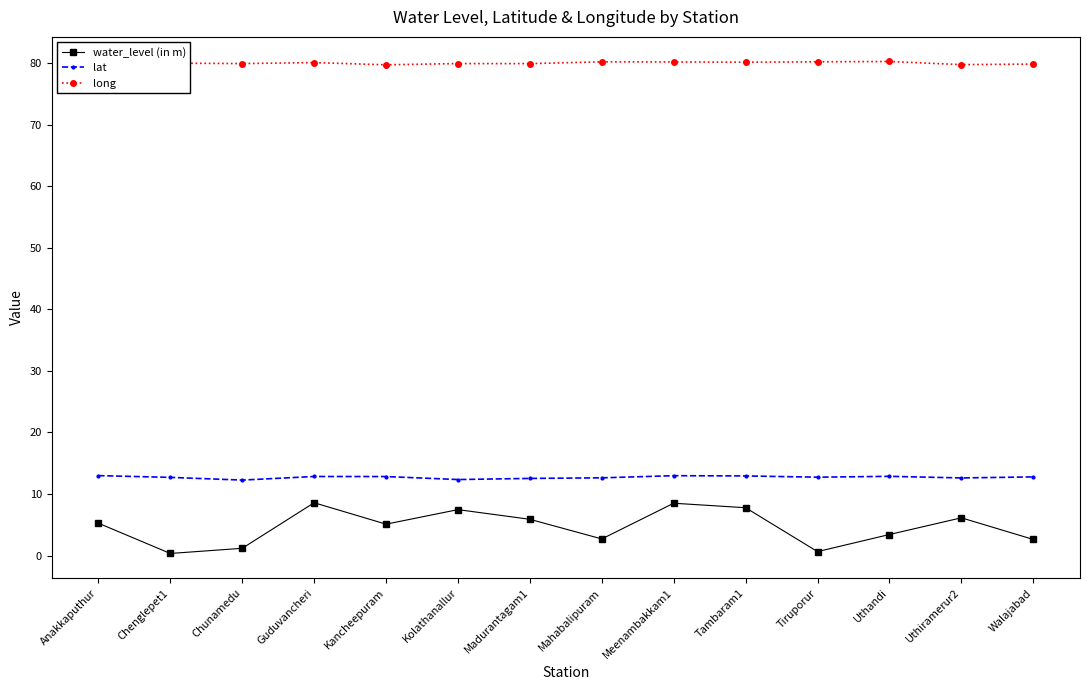

Is the value of lat at Guduvancheri greater than the value of water_level (in m) at Walajabad?

Yes